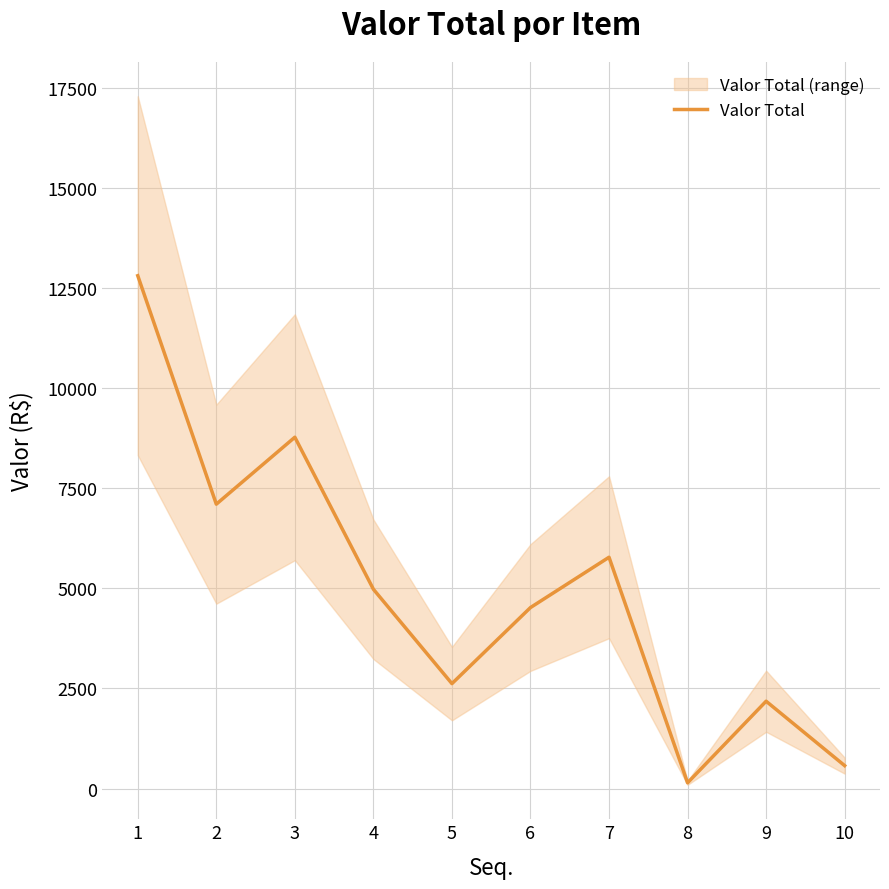

Rank the categories by value from highest to lowest.

1, 3, 2, 7, 4, 6, 5, 9, 10, 8